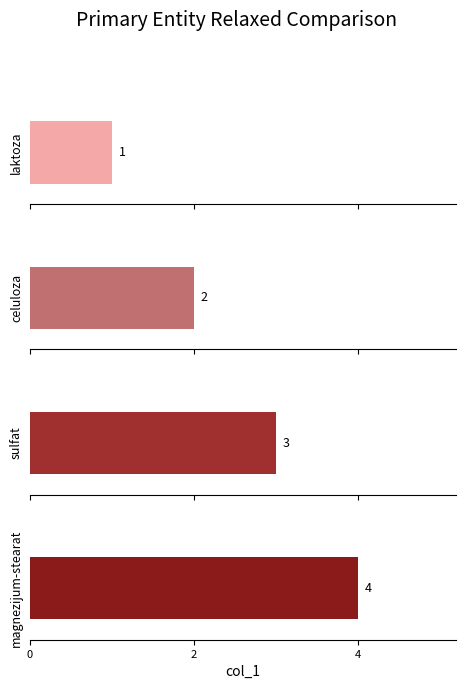

Which label corresponds to the smallest value in the chart?

laktoza